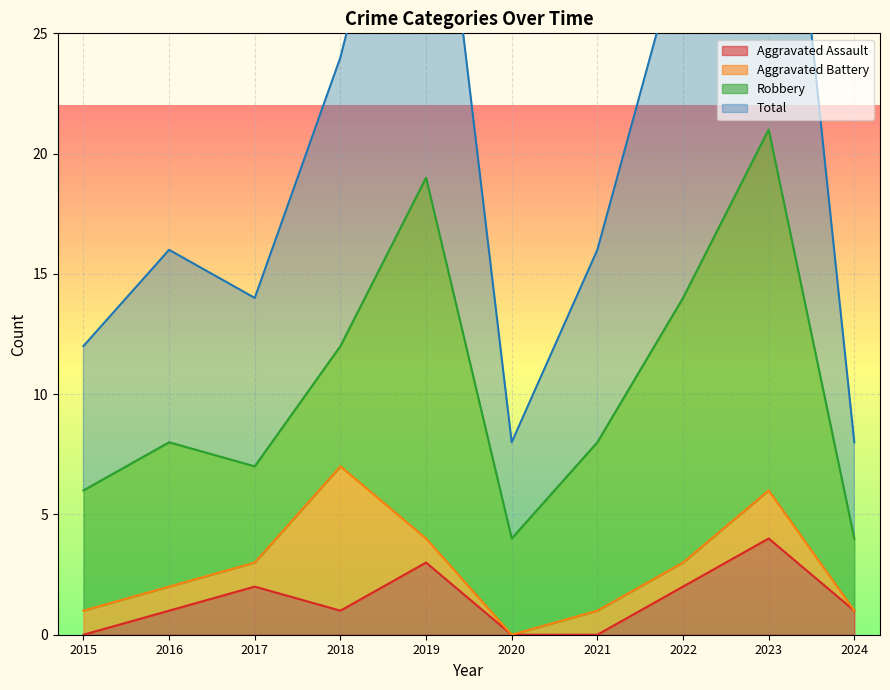

How many values in the Aggravated Assault series are below 1?

3